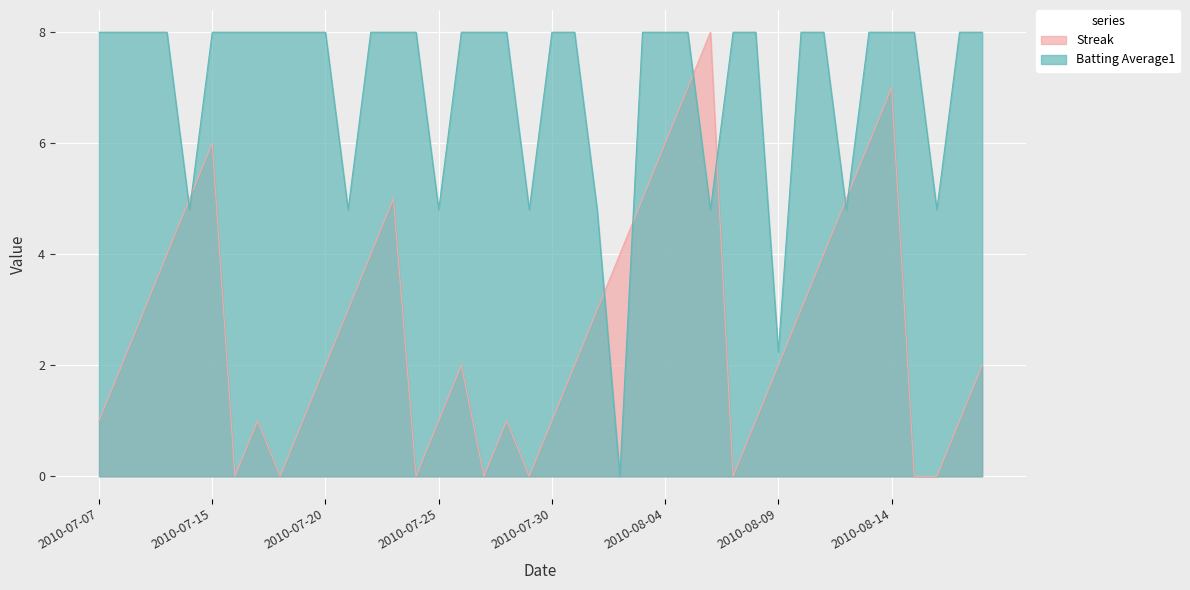

At which label is Streak closest to 4?

2010-07-10